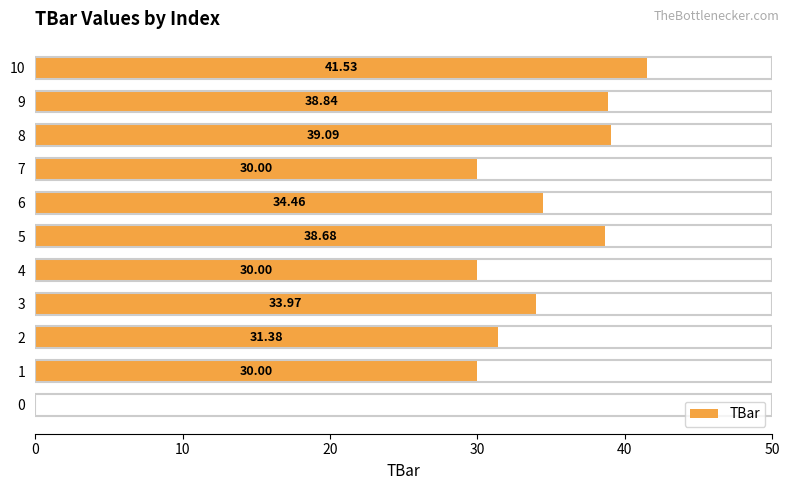

Which category has the highest value across all series?

10